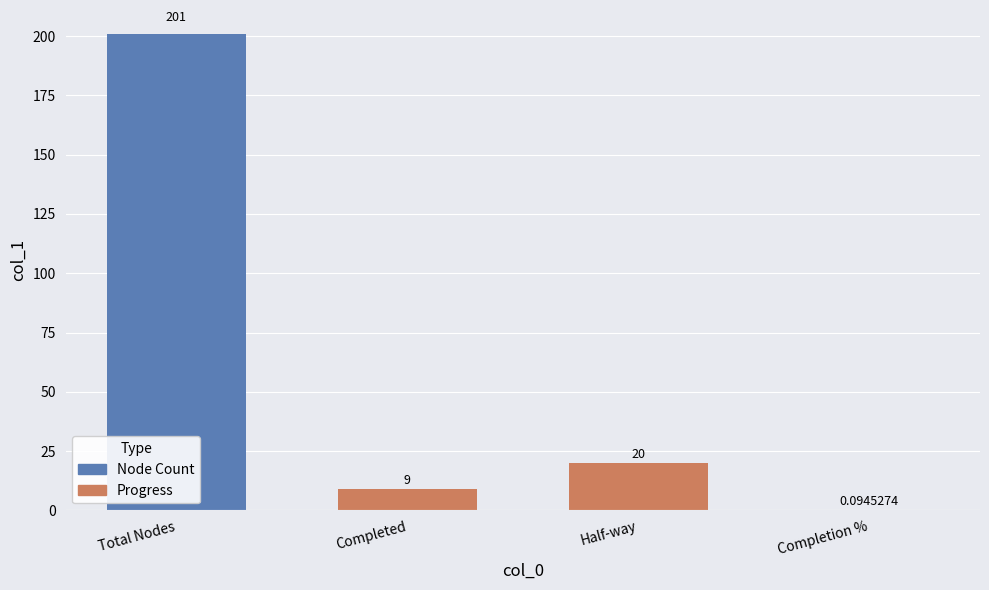

Are the bars horizontal?

No